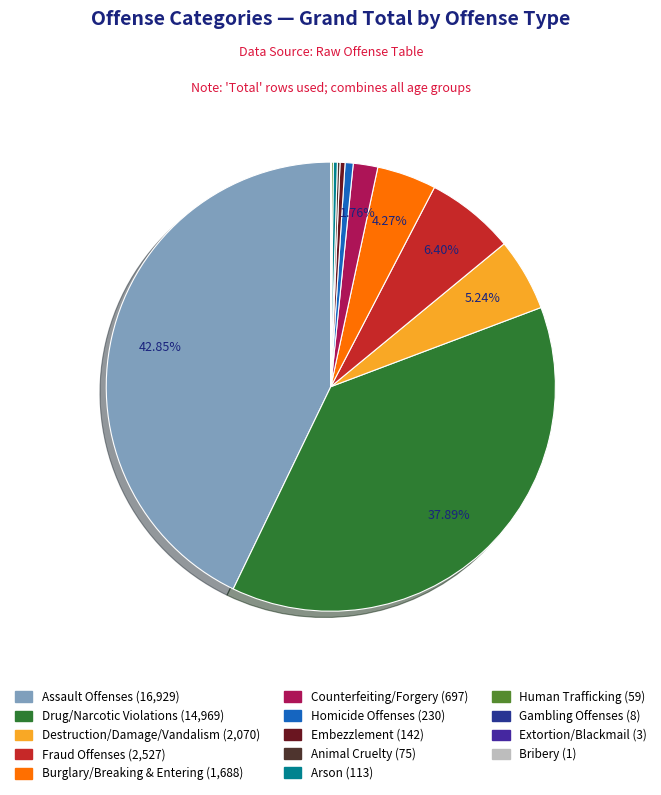

Combined, do Destruction/Damage/Vandalism and Human Trafficking account for over 50%?

No